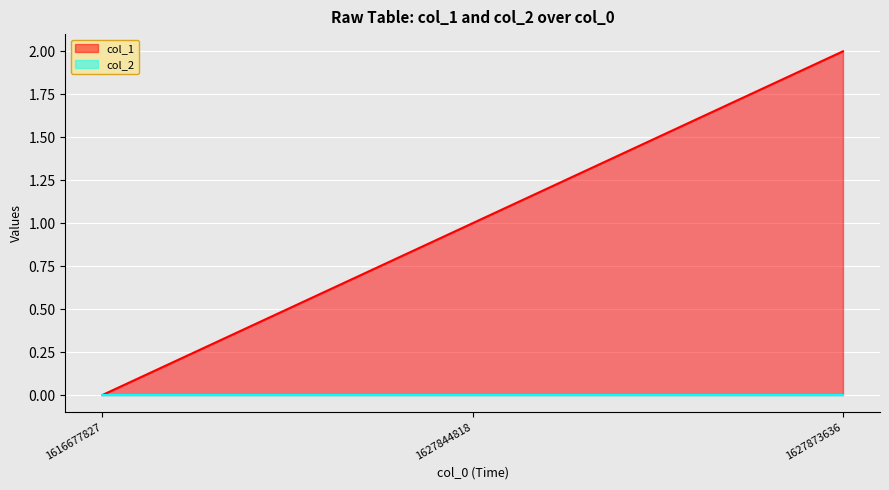

At which label is the value closest to 1?

1627844818